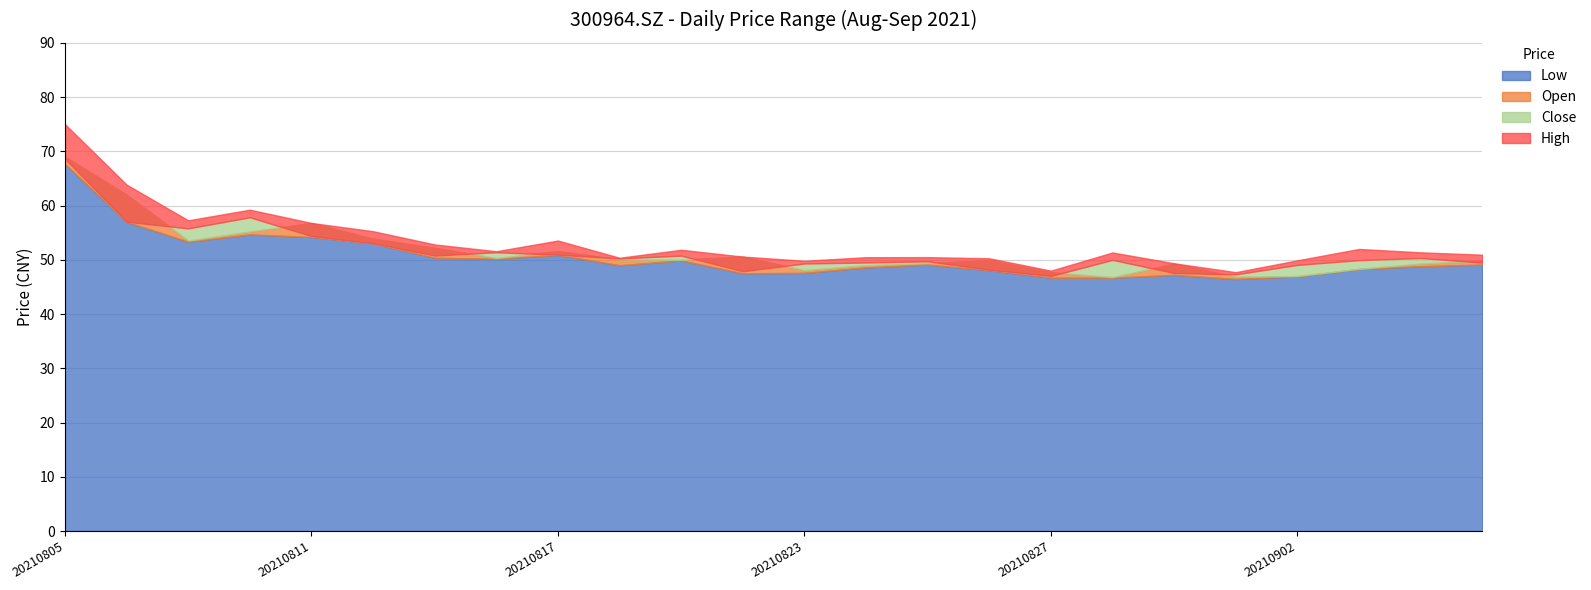

List the labels in order of high value, largest first.

20210805, 20210806, 20210810, 20210809, 20210811, 20210812, 20210817, 20210813, 20210903, 20210819, 20210816, 20210906, 20210830, 20210907, 20210820, 20210825, 20210824, 20210818, 20210826, 20210902, 20210823, 20210831, 20210827, 20210901